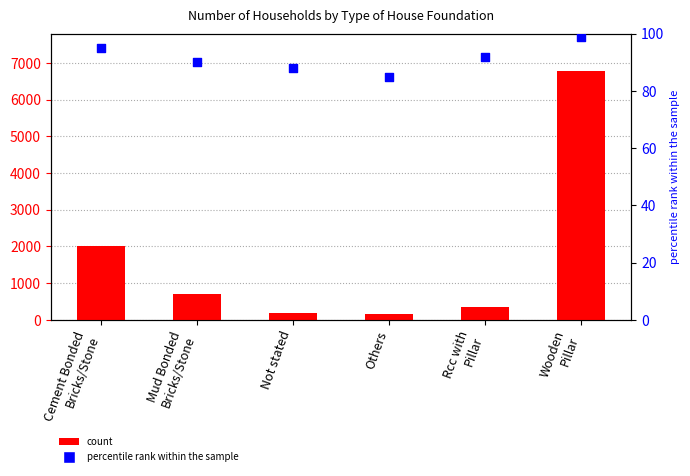

Which series has the largest total across all categories?

Number of Households